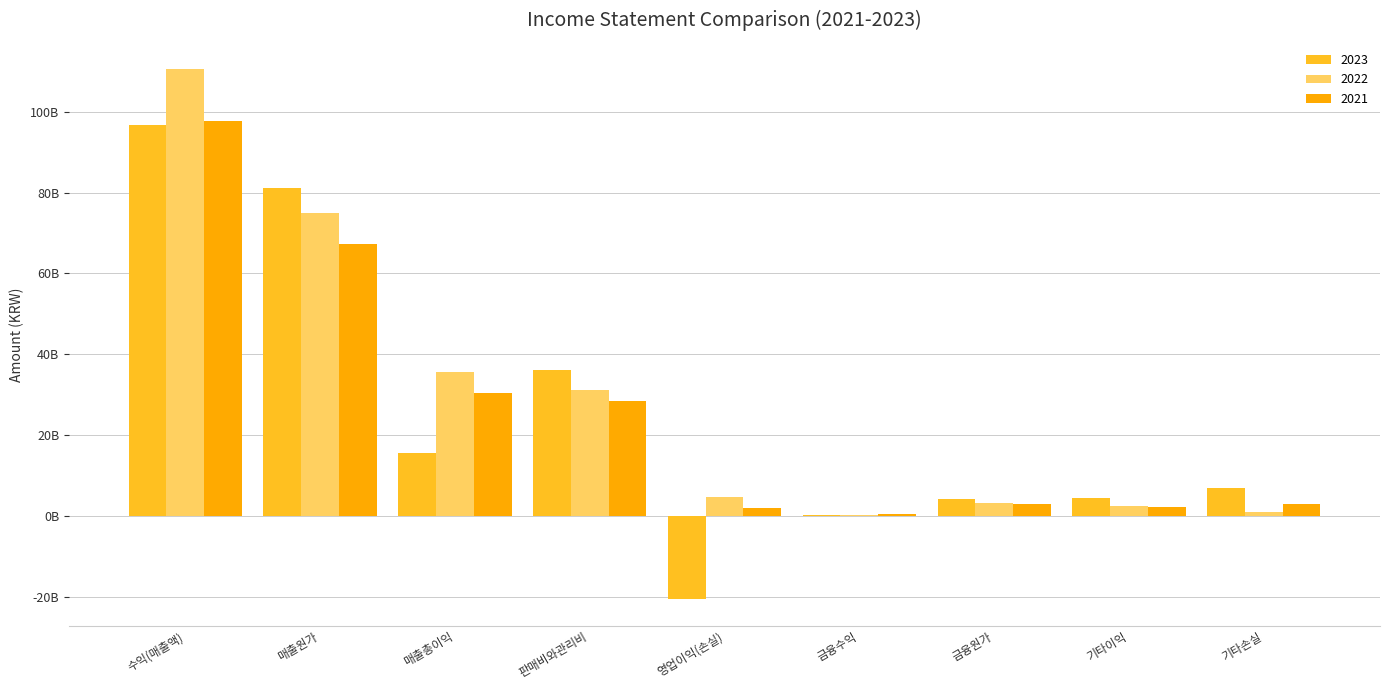

Does the chart contain stacked bars?

No